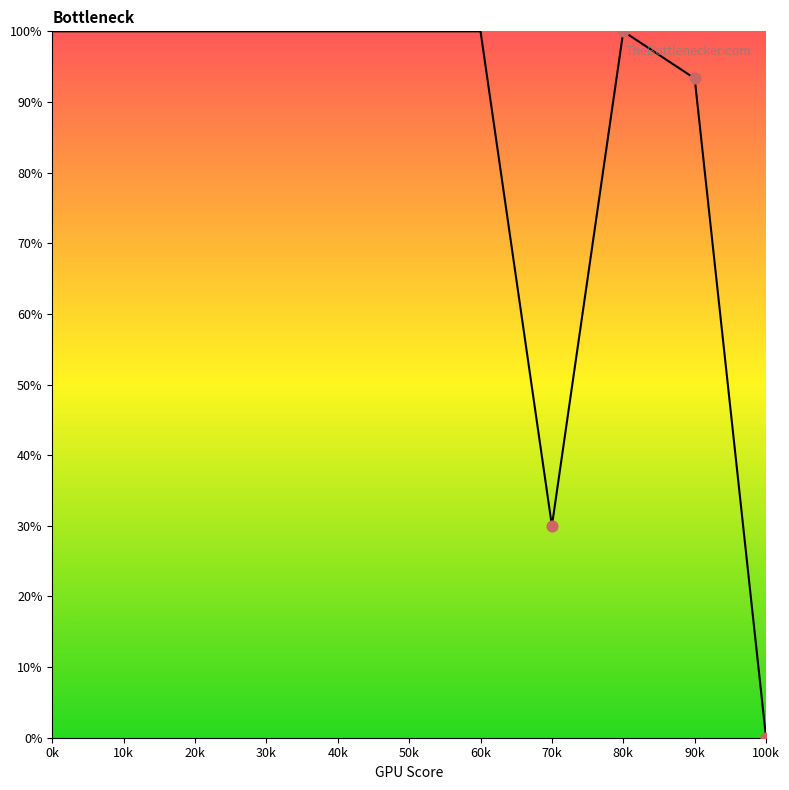

Which has a higher value, 100k or 70k?

70k